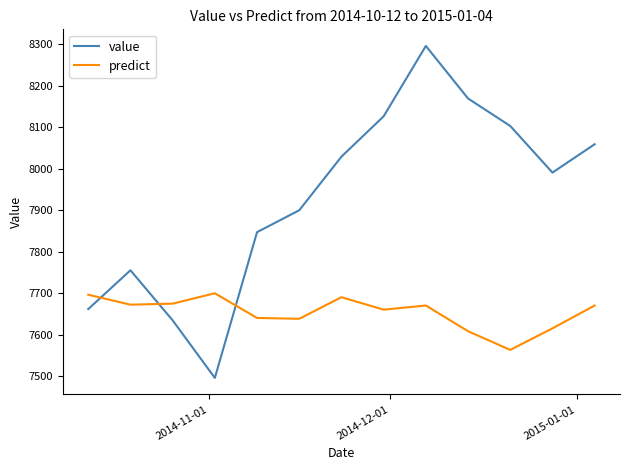

Is this an area chart (filled region under the line)?

No